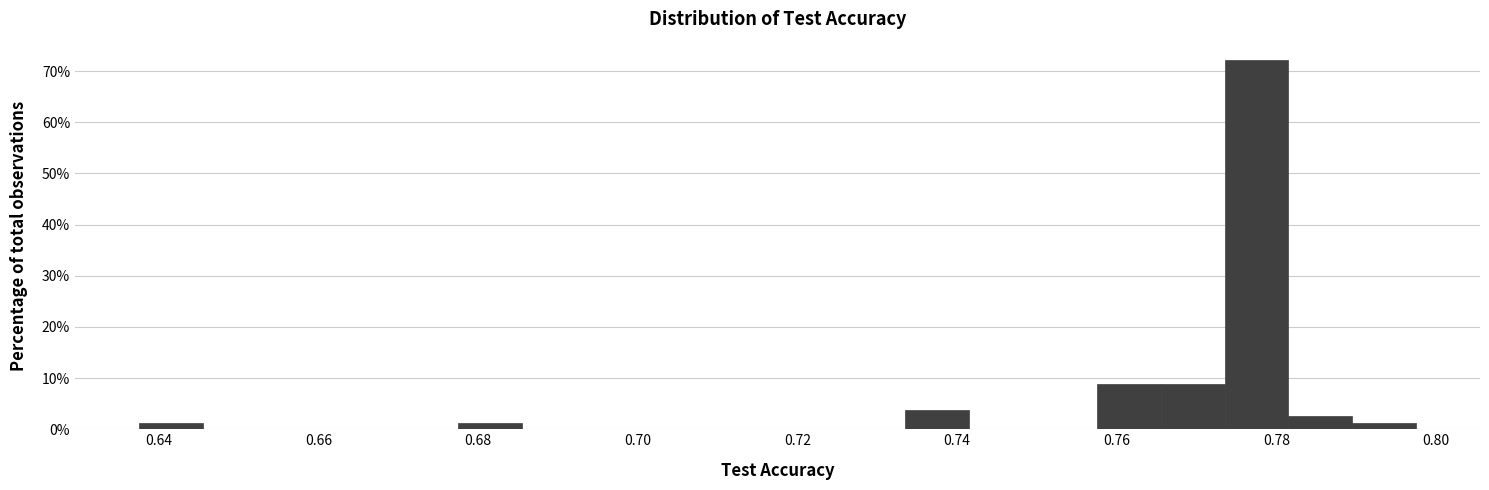

Around what value on the x-axis is the tallest bar? Give the approximate position of its centre, as read against the axis.

0.778